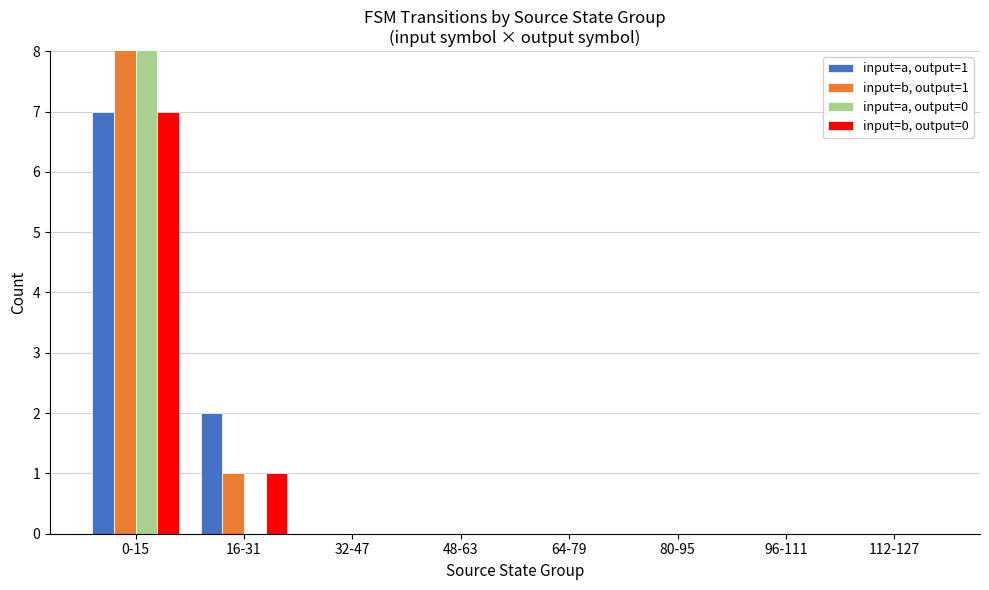

What is the difference between the maximum and second lowest values in the input=b, output=1 series?

9